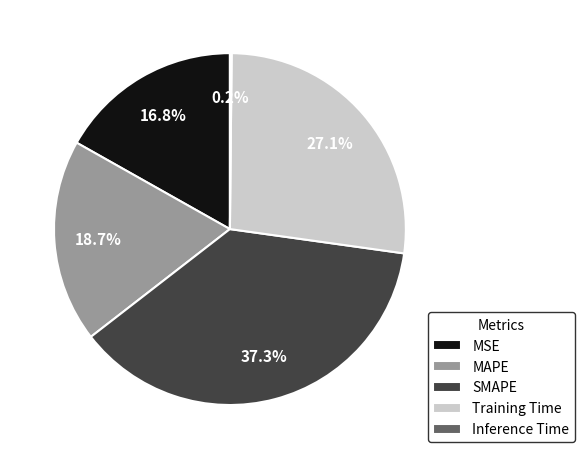

What is the largest slice in the pie chart?

SMAPE